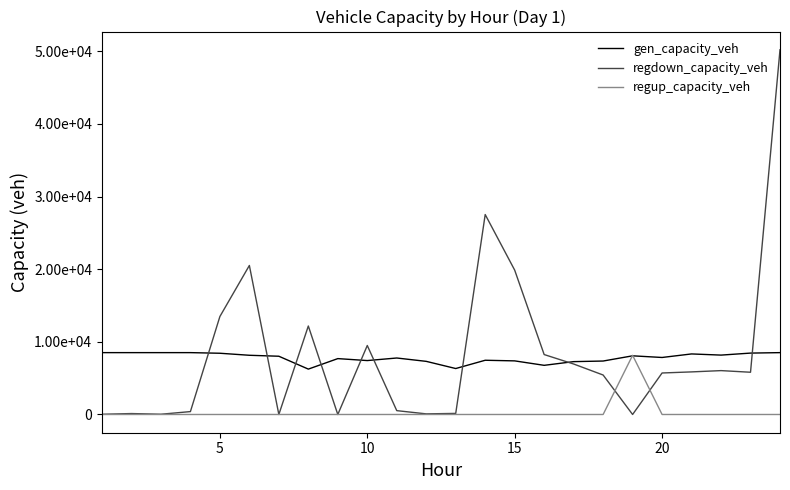

Reading left to right, extract all data points from this chart.

gen_capacity_veh: 8514.0	8514.0	8514.0	8514.0	8428.9	8149.8	8017.4	6246.0	7691.0	7421.4	7774.2	7312.4	6325.0	7463.9	7378.8	6766.3	7274.8	7357.5	8074.1	7847.1	8334.3	8173.4	8450.1	8514.0
regdown_capacity_veh: 28.7	127.8	34.3	398.6	13483.1	20510.3	0.0	12178.8	0.0	9494.6	528.8	85.1	148.6	27520.1	19869.0	8248.5	6948.4	5433.1	0.0	5712.2	5862.0	6038.9	5813.8	50196.1
regup_capacity_veh: 0.0	0.0	0.0	0.0	0.0	0.0	0.0	0.0	0.0	0.0	0.0	0.0	0.0	0.0	0.0	0.0	0.0	0.0	8145.1	0.0	0.0	0.0	0.0	0.0